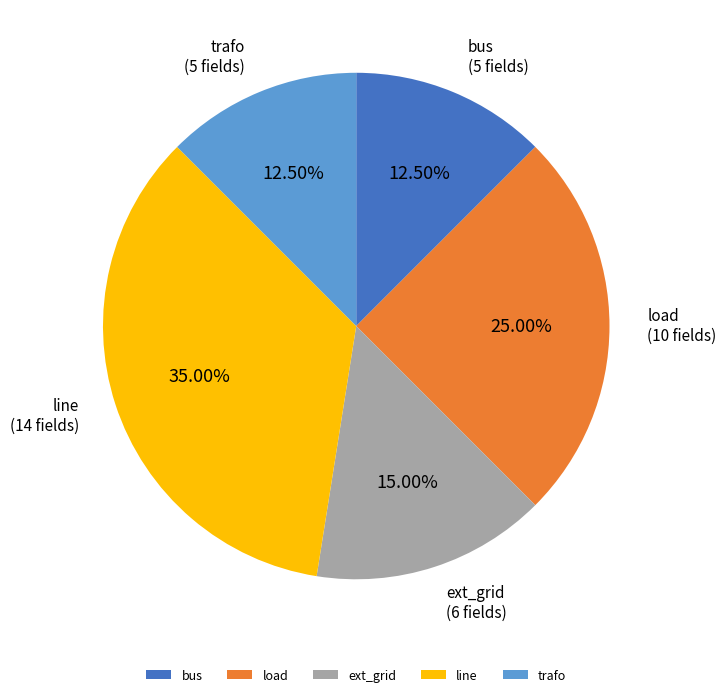

To the nearest percent, what is the difference between the ext_grid and line slice percentages?

20%